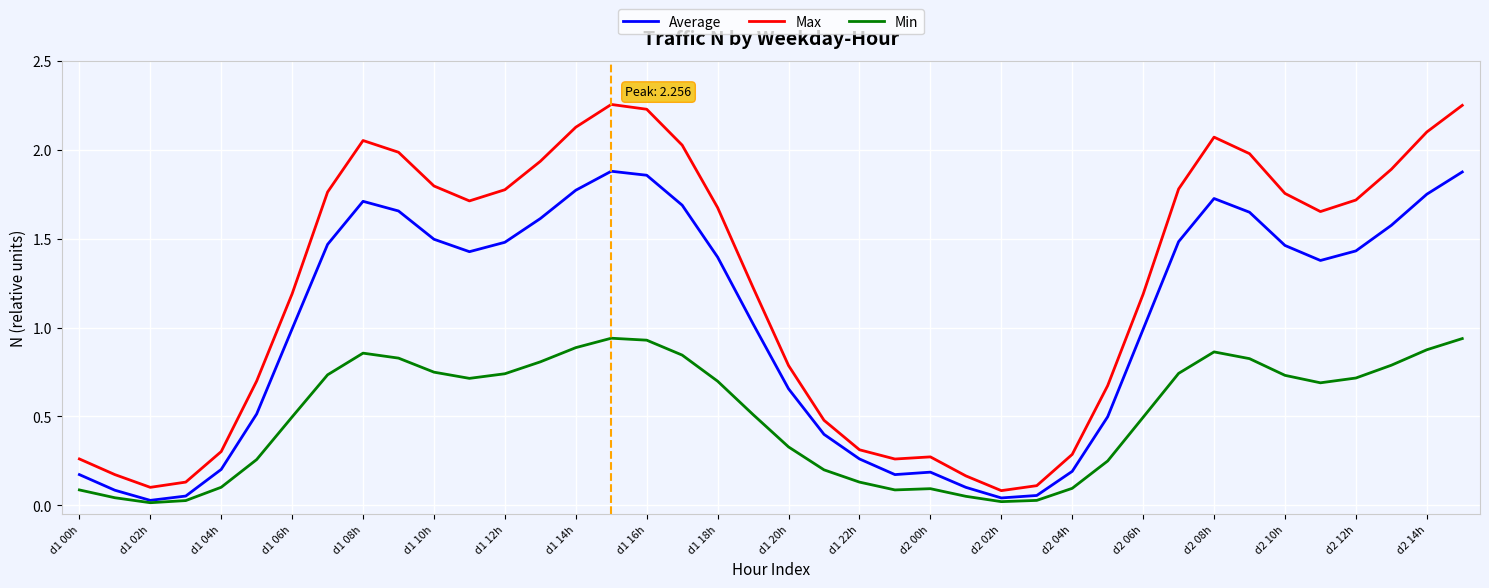

List the series in order of their overall mean, highest first.

Max, Average, Min